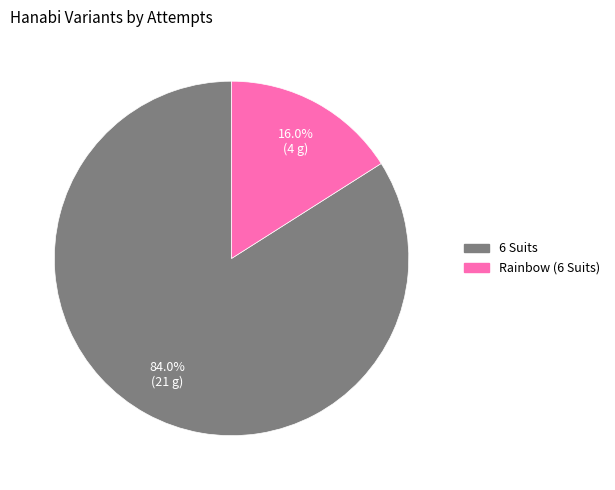

Is it true that Rainbow (6 Suits) is 16% of the pie?

True